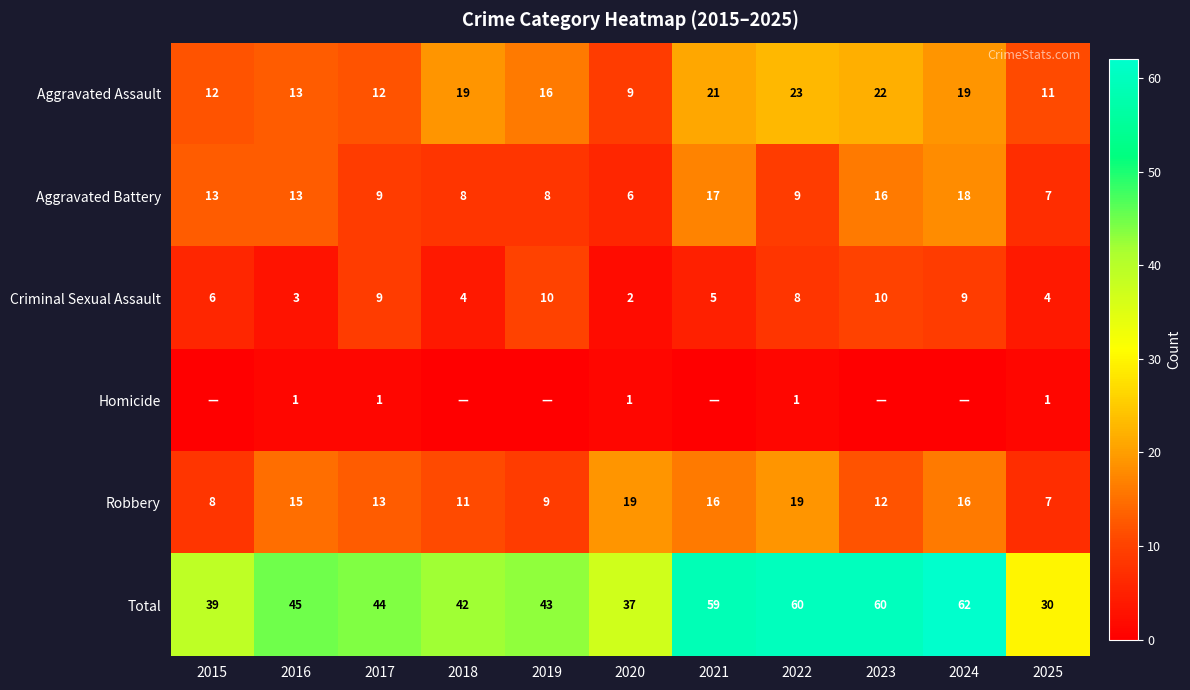

At which label is Criminal Sexual Assault closest to 6?

2015